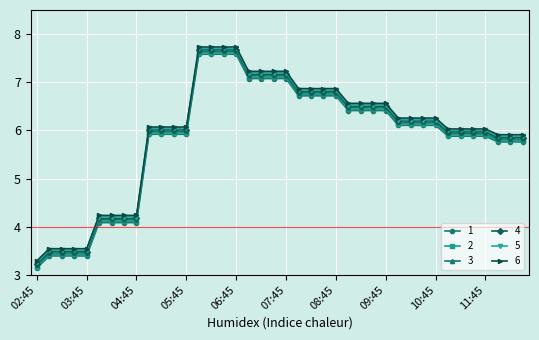

What is the value of the 6 point at the 7th from the left?

4.2